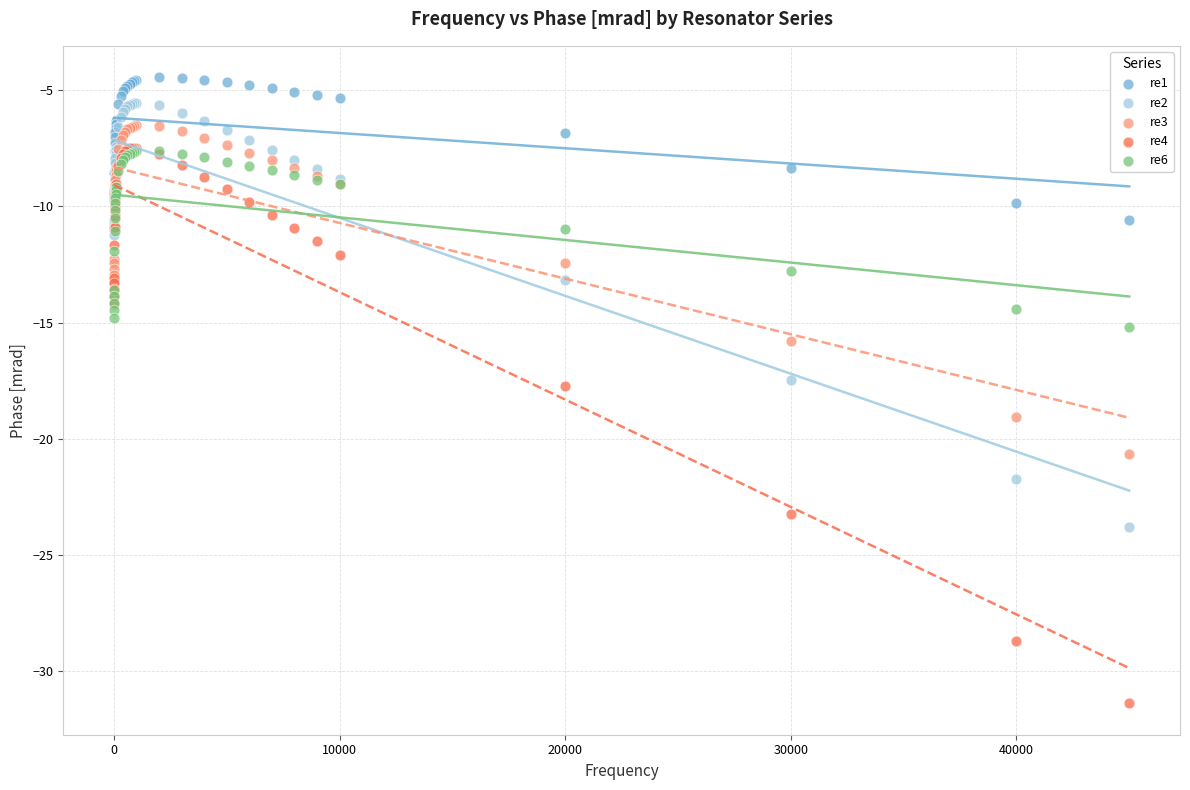

What are all the series names shown in the legend?

re1, re2, re3, re4, re6